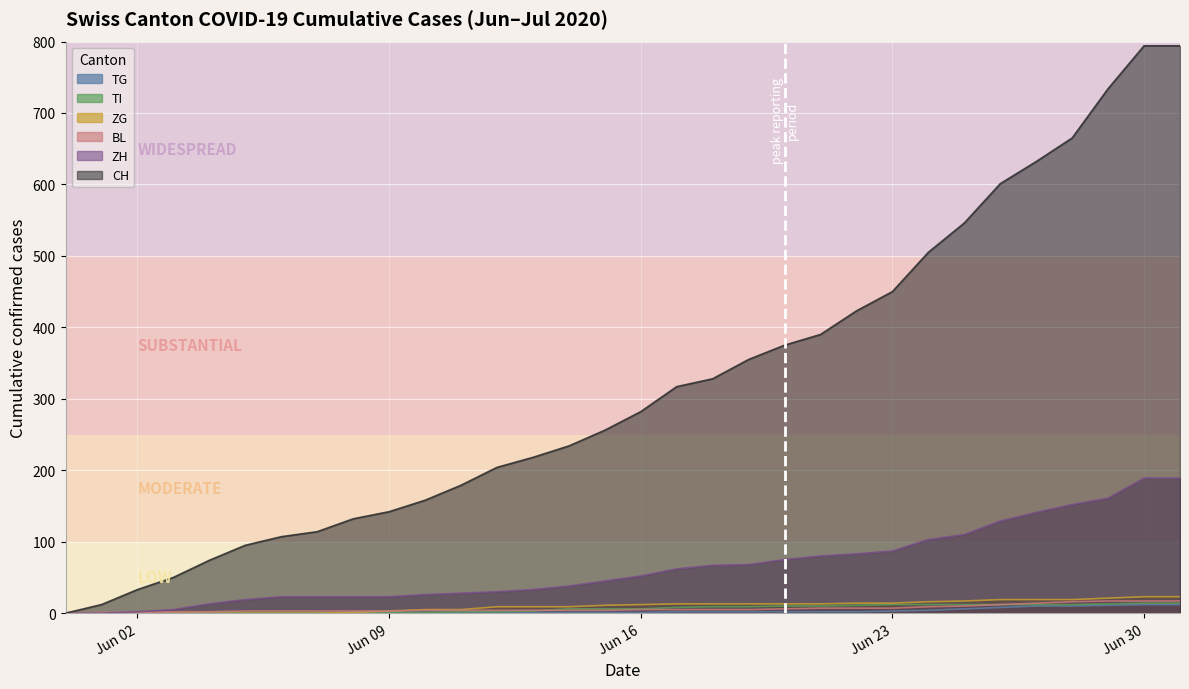

True or false: ZH has a value of 189 at Jun 30.

True